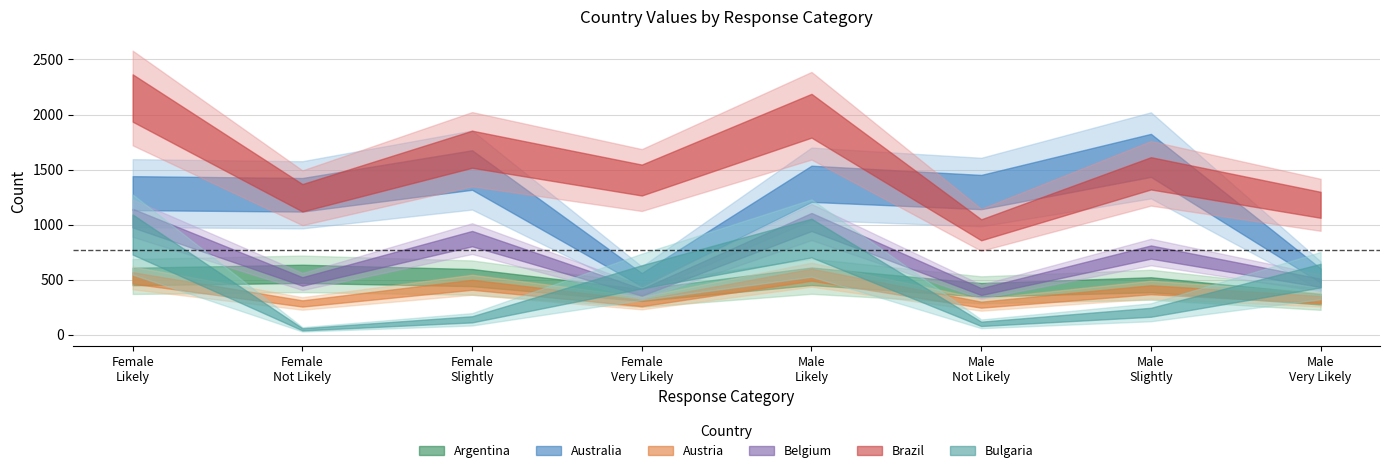

What is the difference between the maximum and minimum values in the Australia series?

1129